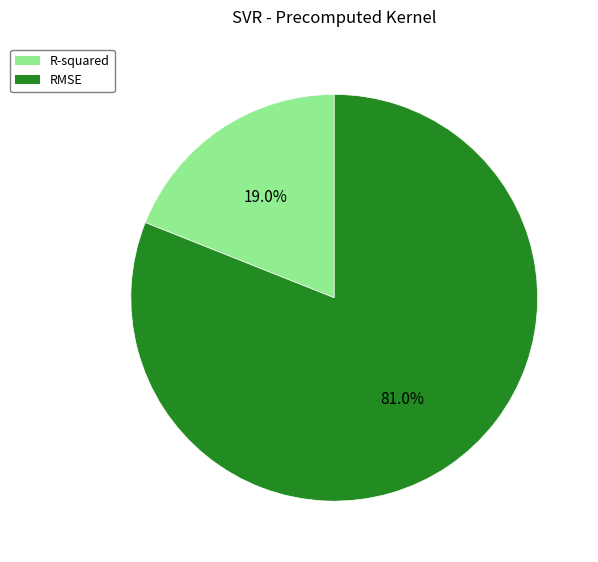

Between RMSE and R-squared, which is larger?

RMSE